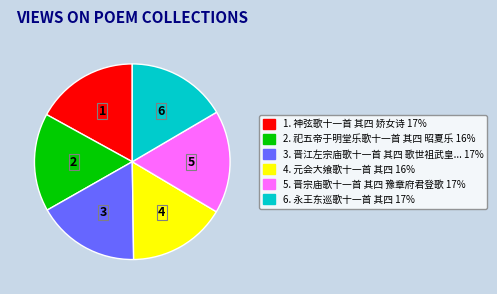

Is there any slice that represents more than half of the pie?

No